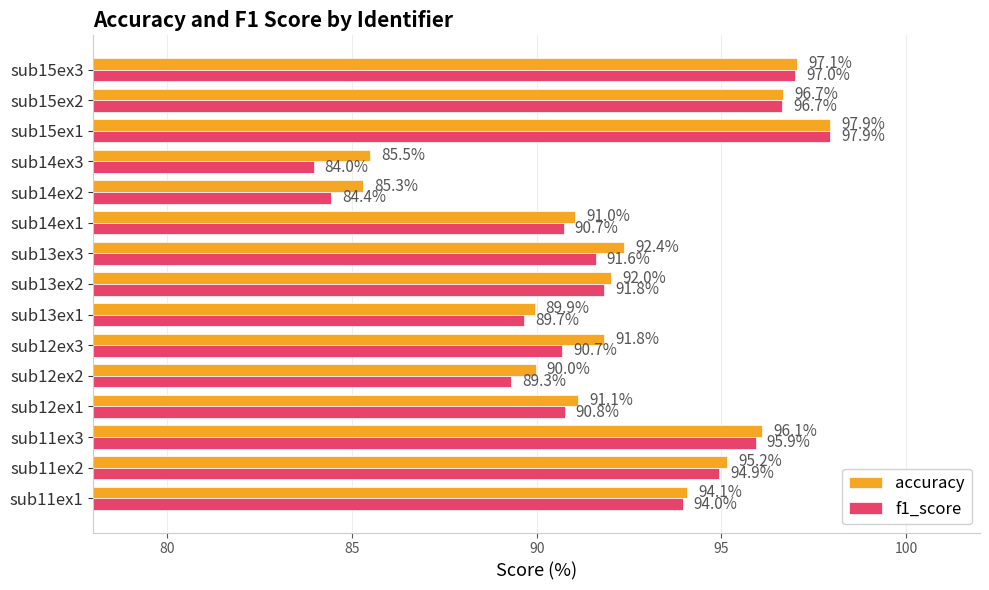

What is the total value across all series at sub11ex2?

190.1